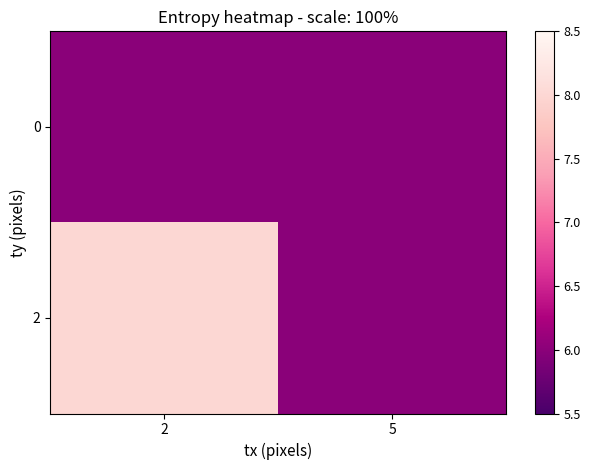

Between 5 and 2, which is larger?

5